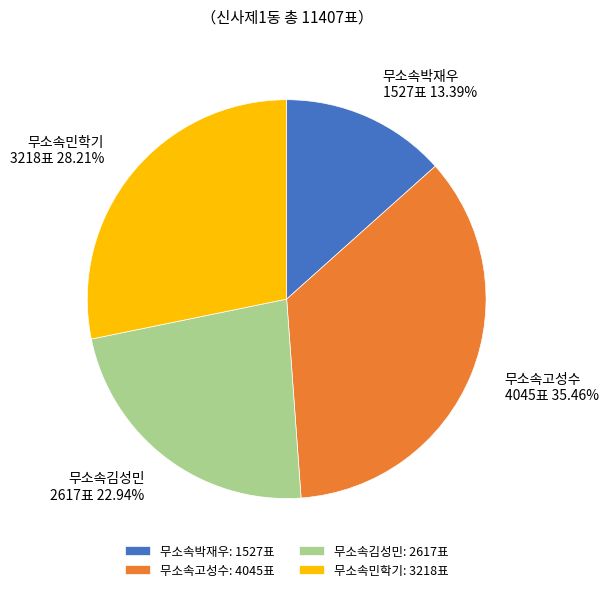

Approximately how many times larger is the value at 무소속고성수 compared to 무소속민학기?

1.3